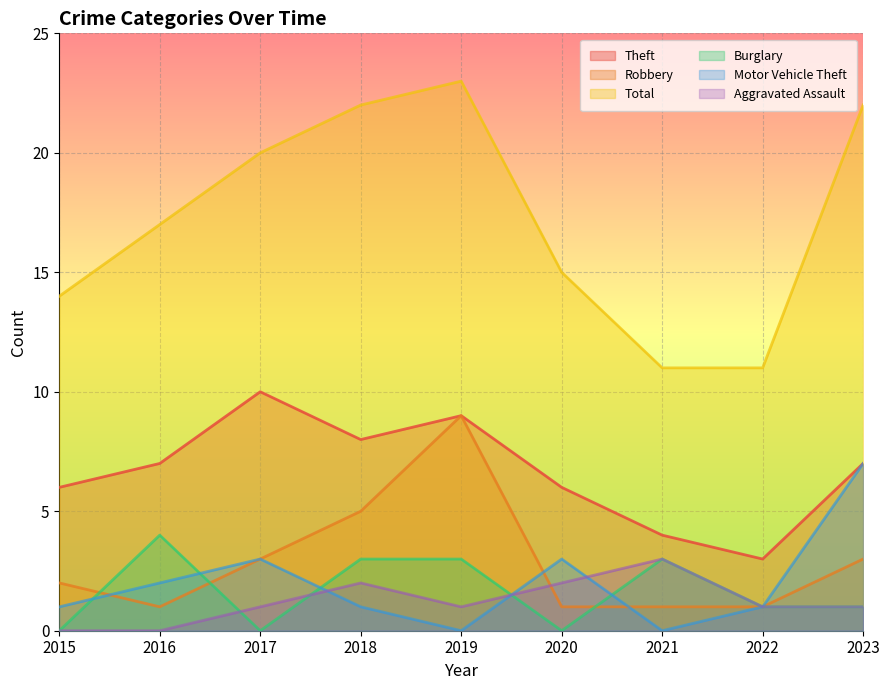

How many lines are shown in the chart?

6